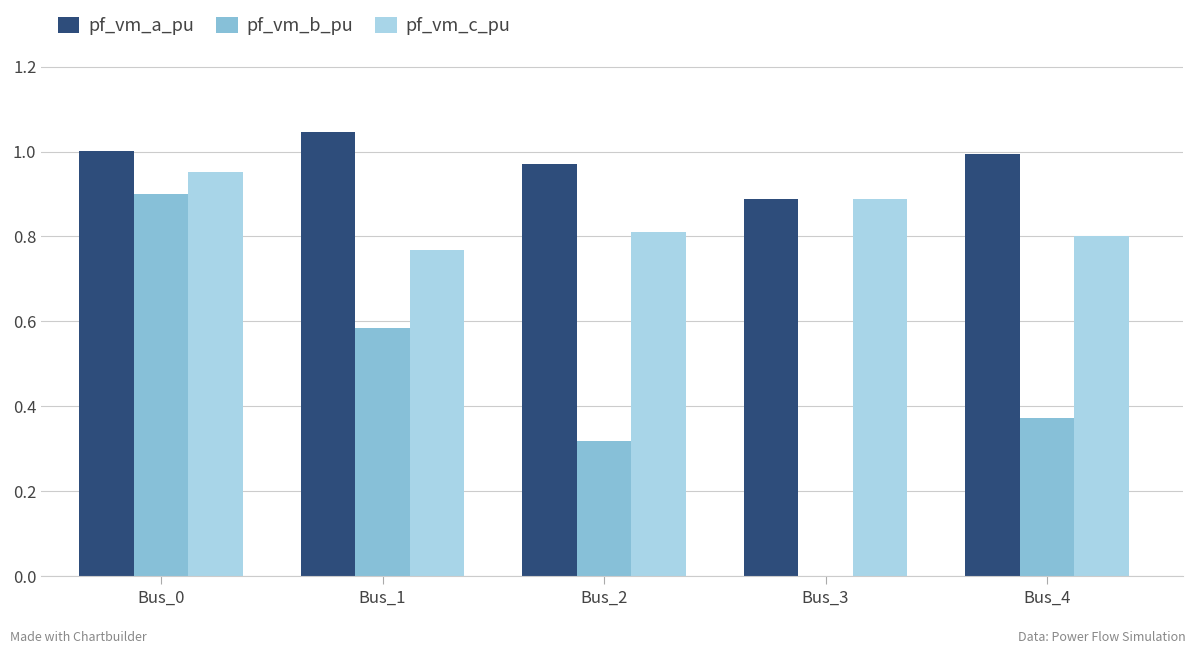

True or false: pf_vm_a_pu has a value of 0.4 at Bus_2.

False